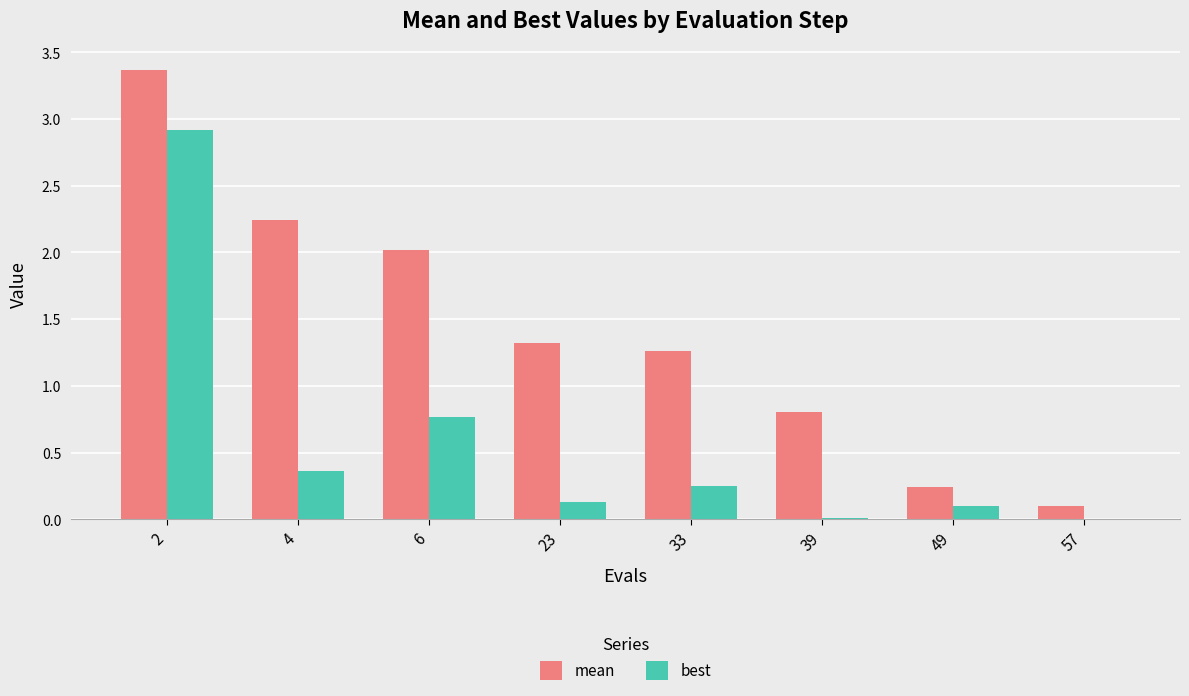

Is it true that best equals 0.4 at 33?

False